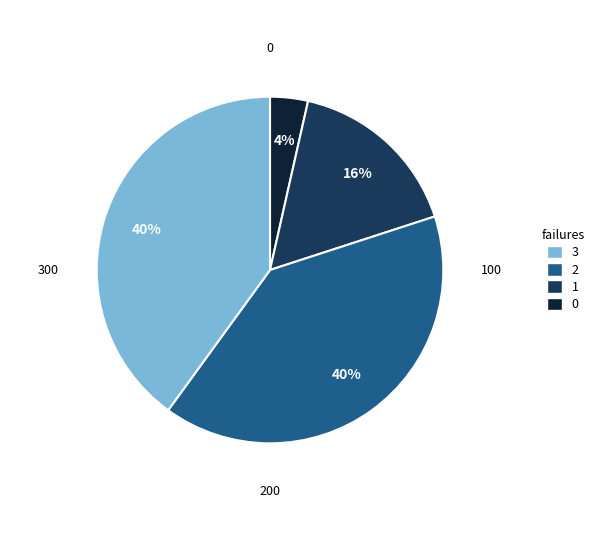

To the nearest percent, what is the average slice percentage?

25%